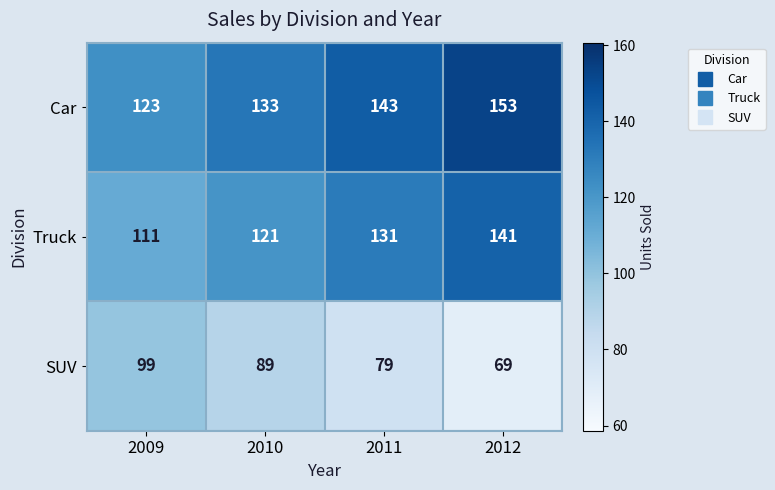

The Car series shows 50 at 2010. True or false?

False